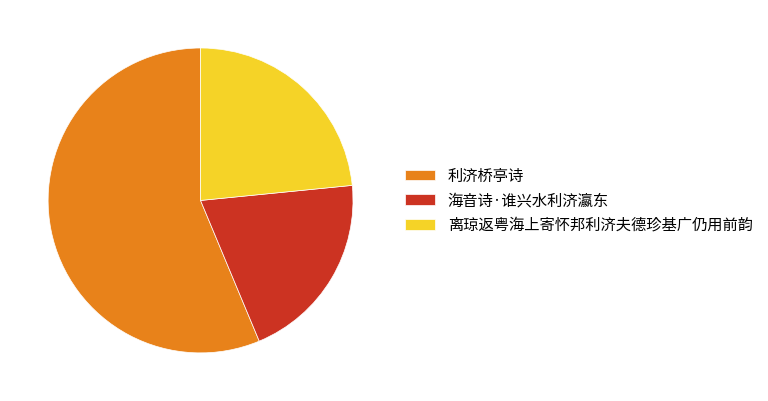

Rank the categories by value from lowest to highest.

海音诗·谁兴水利济瀛东, 离琼返粤海上寄怀邦利济夫德珍基广仍用前韵, 利济桥亭诗